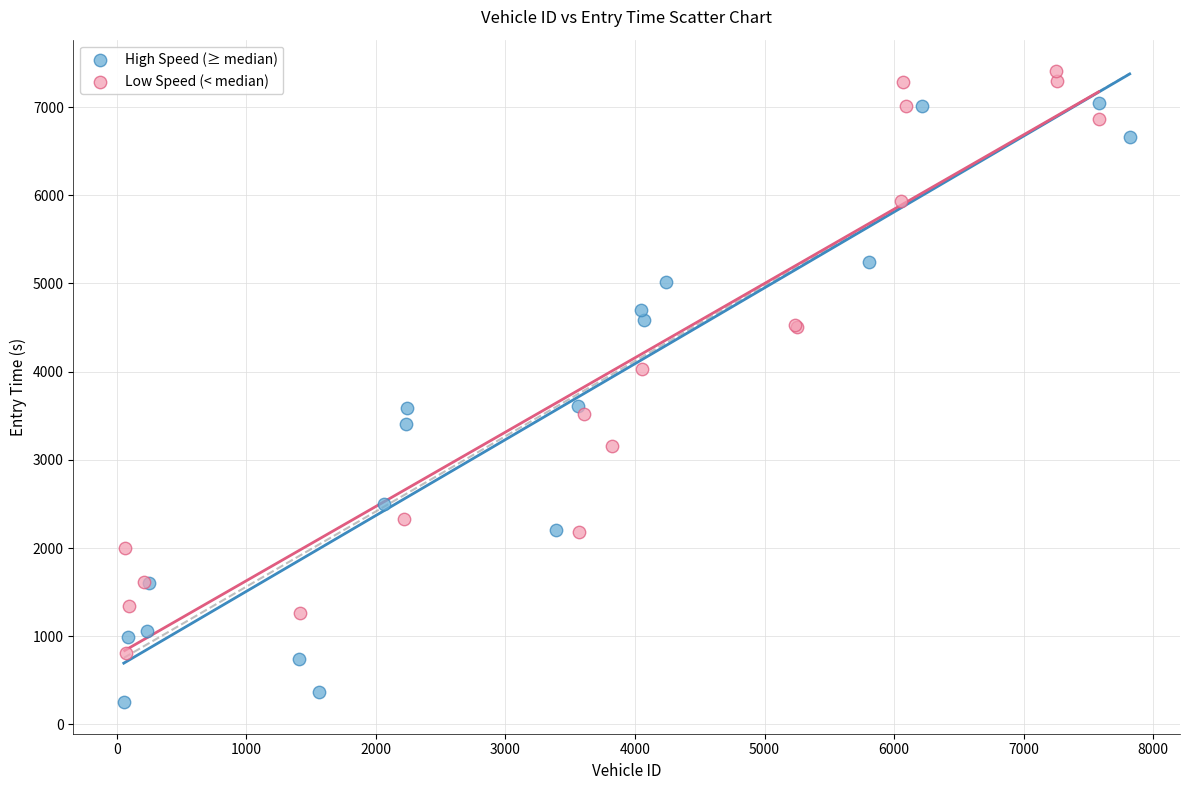

Which series contains the lowest Y value?

High Speed (≥ median)